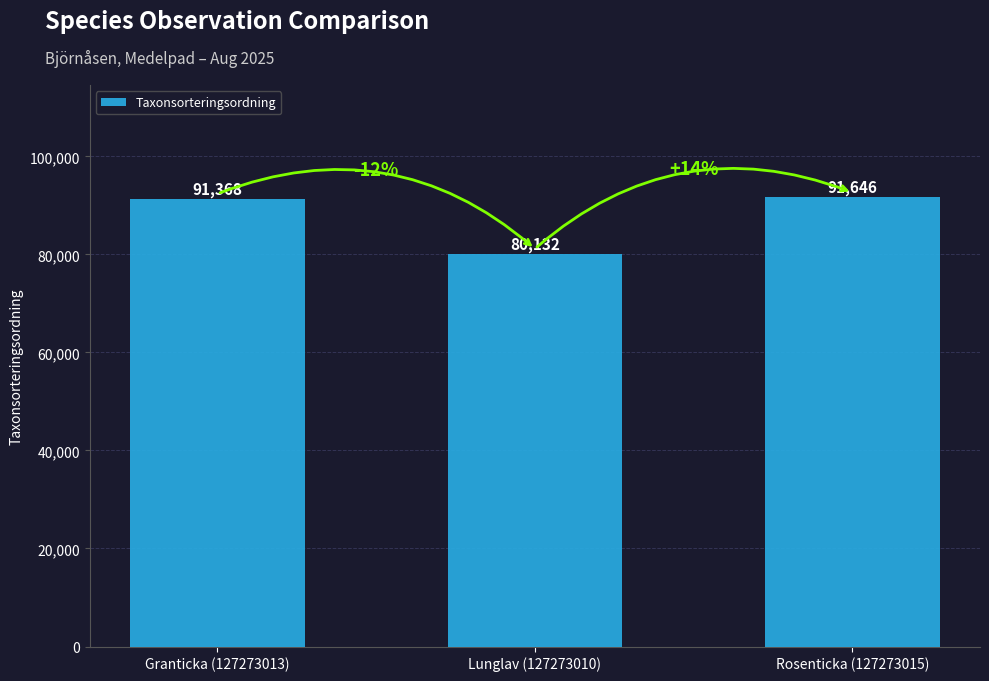

Which has a higher value, Granticka (127273013) or Rosenticka (127273015)?

Rosenticka (127273015)